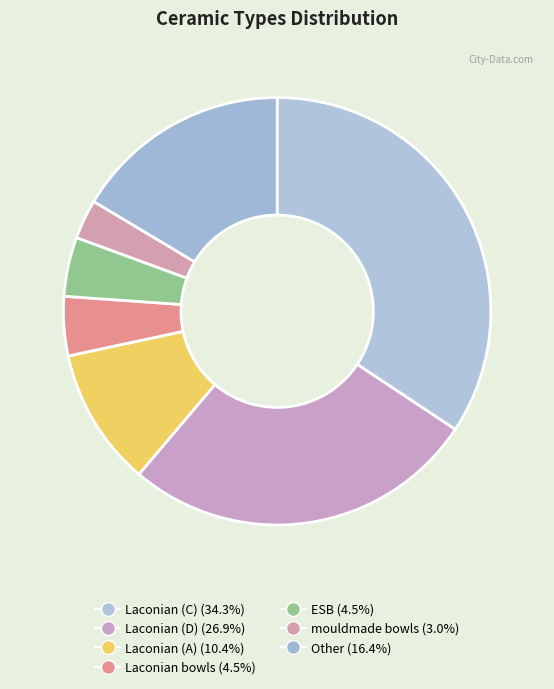

Count the number of slices in the pie.

7